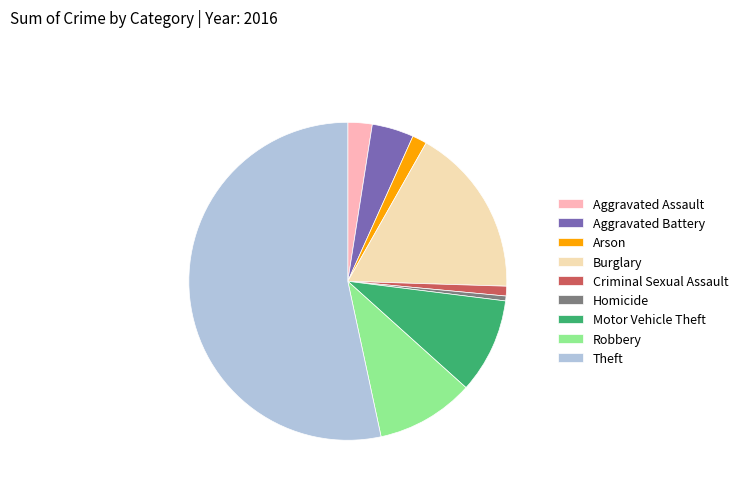

What is the majority slice?

Theft